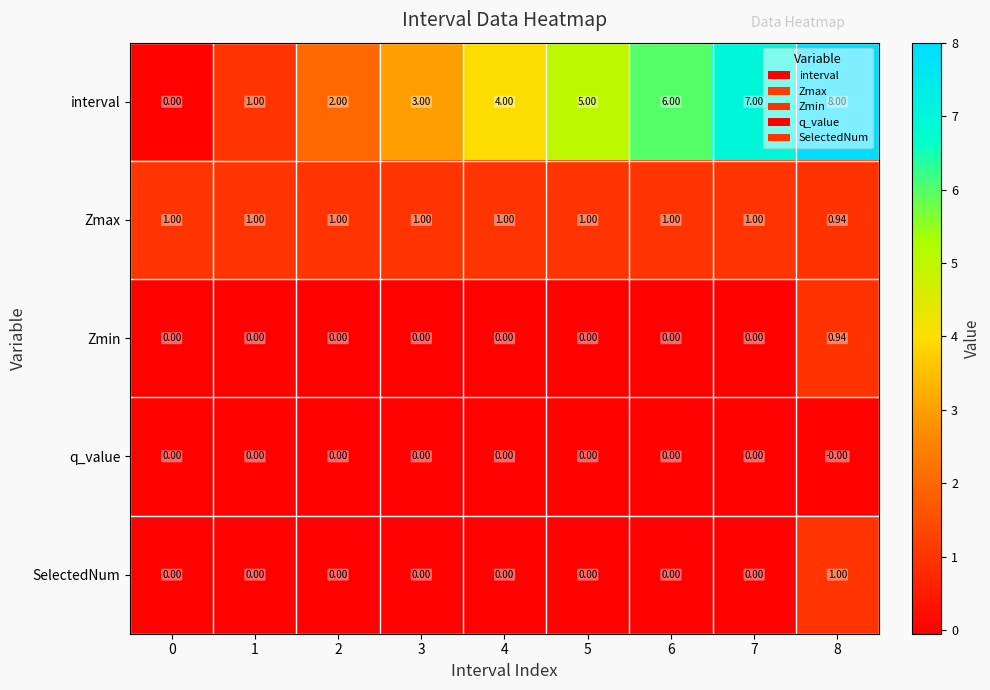

Between 2 and 3, which series saw the biggest shift?

interval